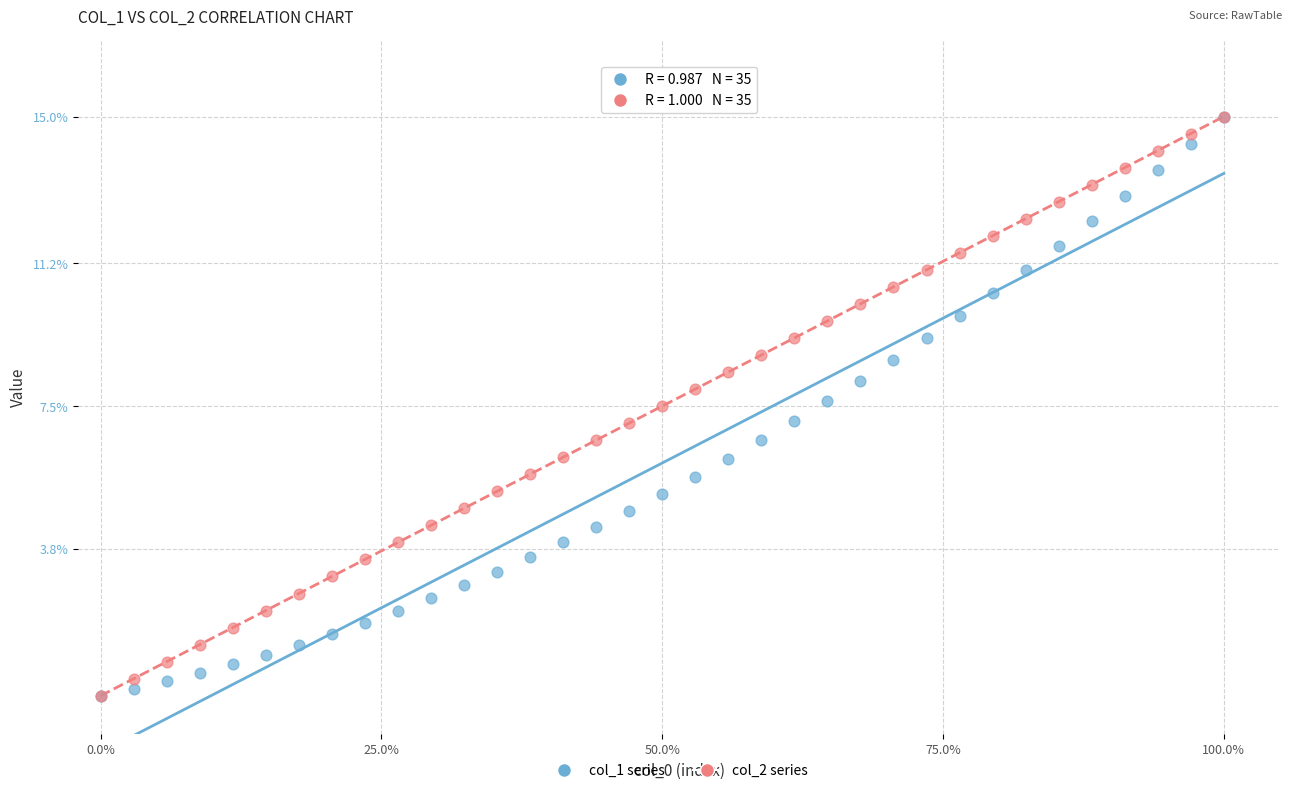

What are all the series names shown in the legend?

col_1 series, col_2 series